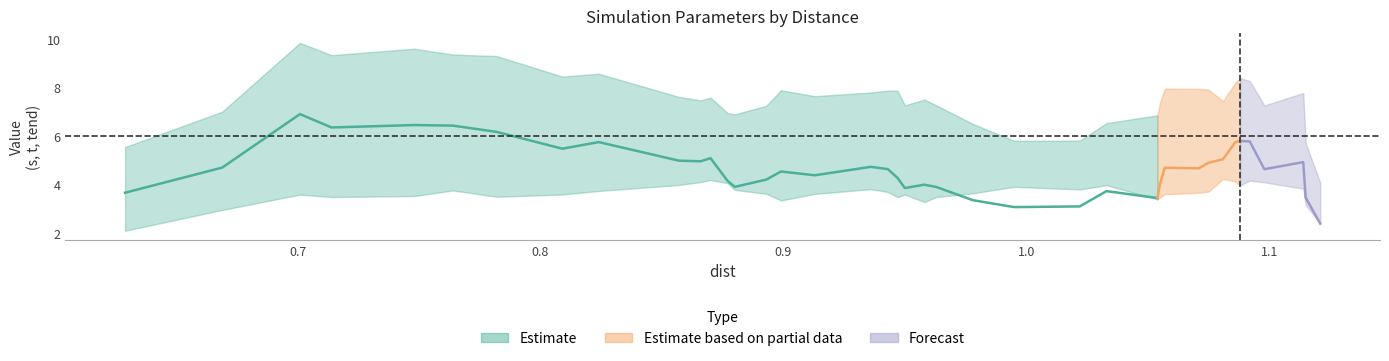

What is the value of the dist point at the 38th from the left?

1.1